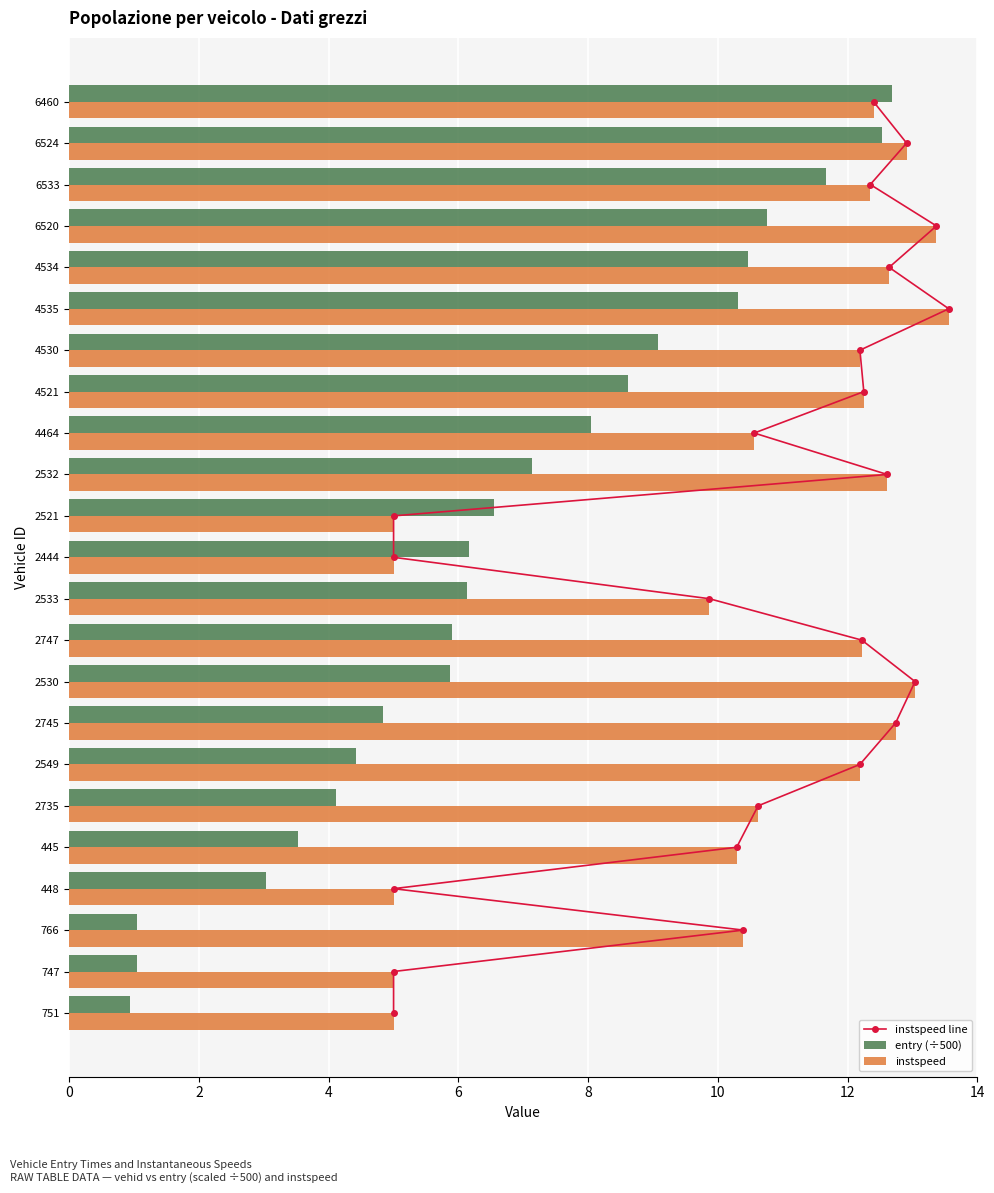

What is the difference between the instspeed values at 445 and 6524?

2.6